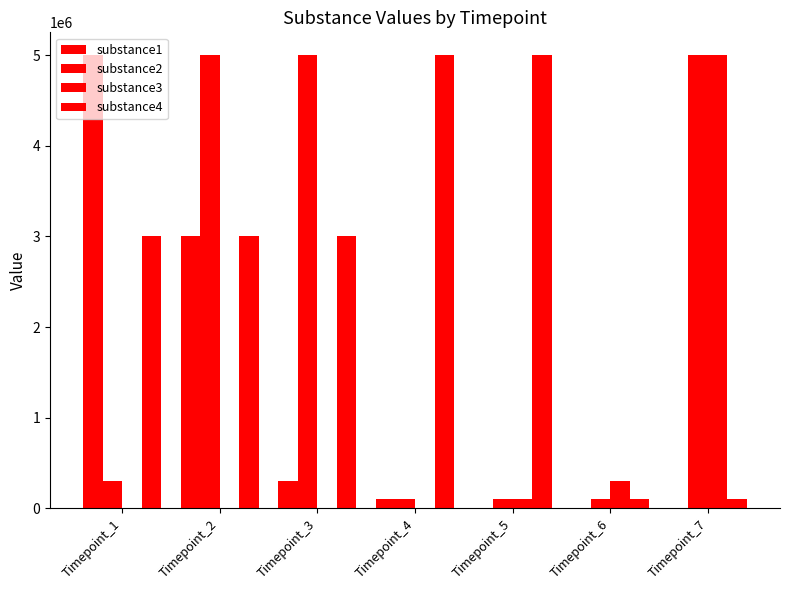

What is the sum of the substance1 values at Timepoint_4 and Timepoint_5?

100000